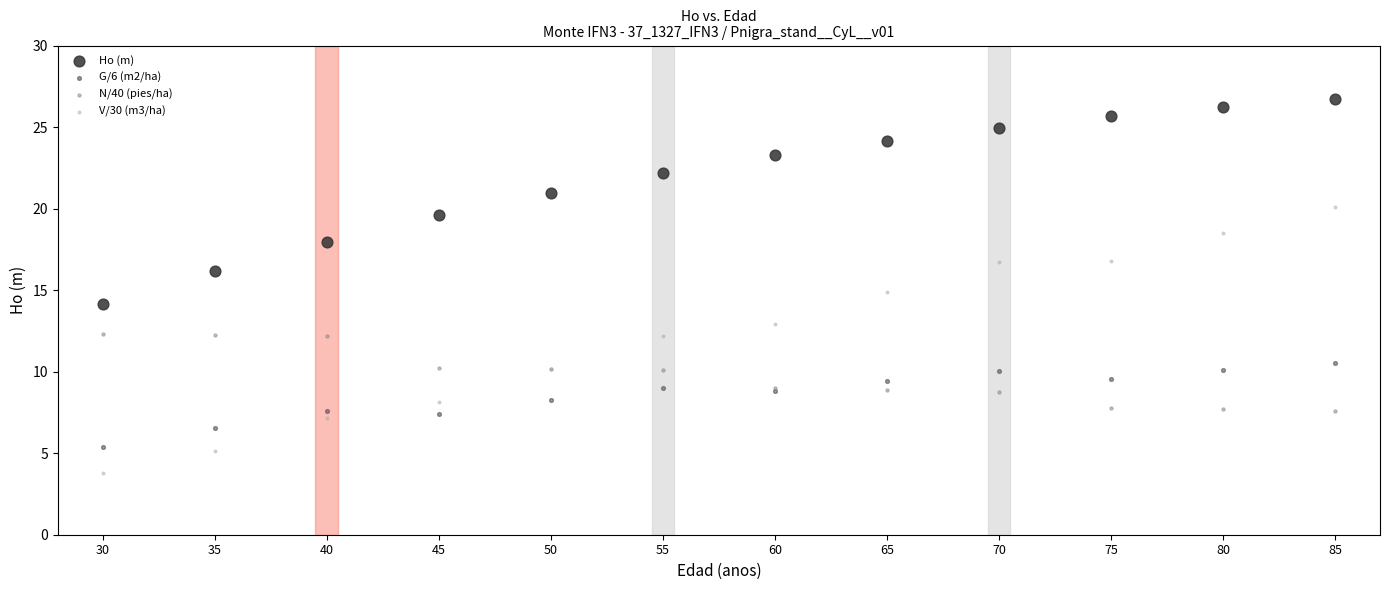

Which series has the widest spread of Y values?

V/30 (m3/ha)